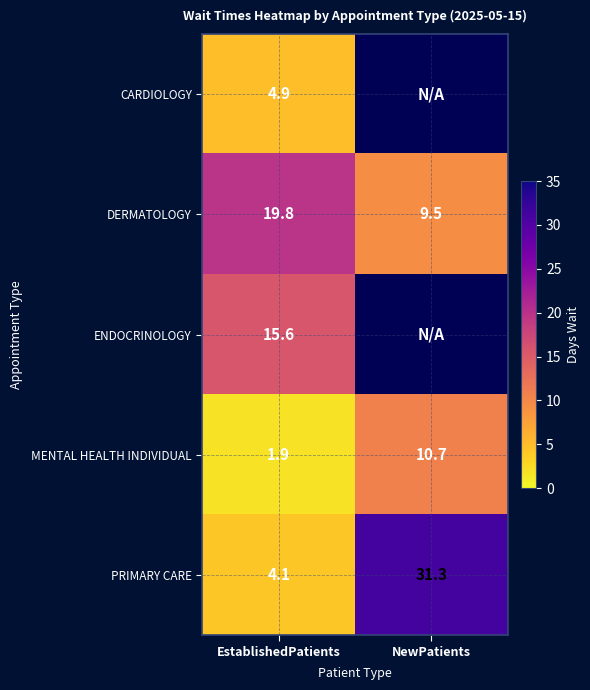

Is the value of DERMATOLOGY at EstablishedPatients greater than the value of PRIMARY CARE at EstablishedPatients?

Yes